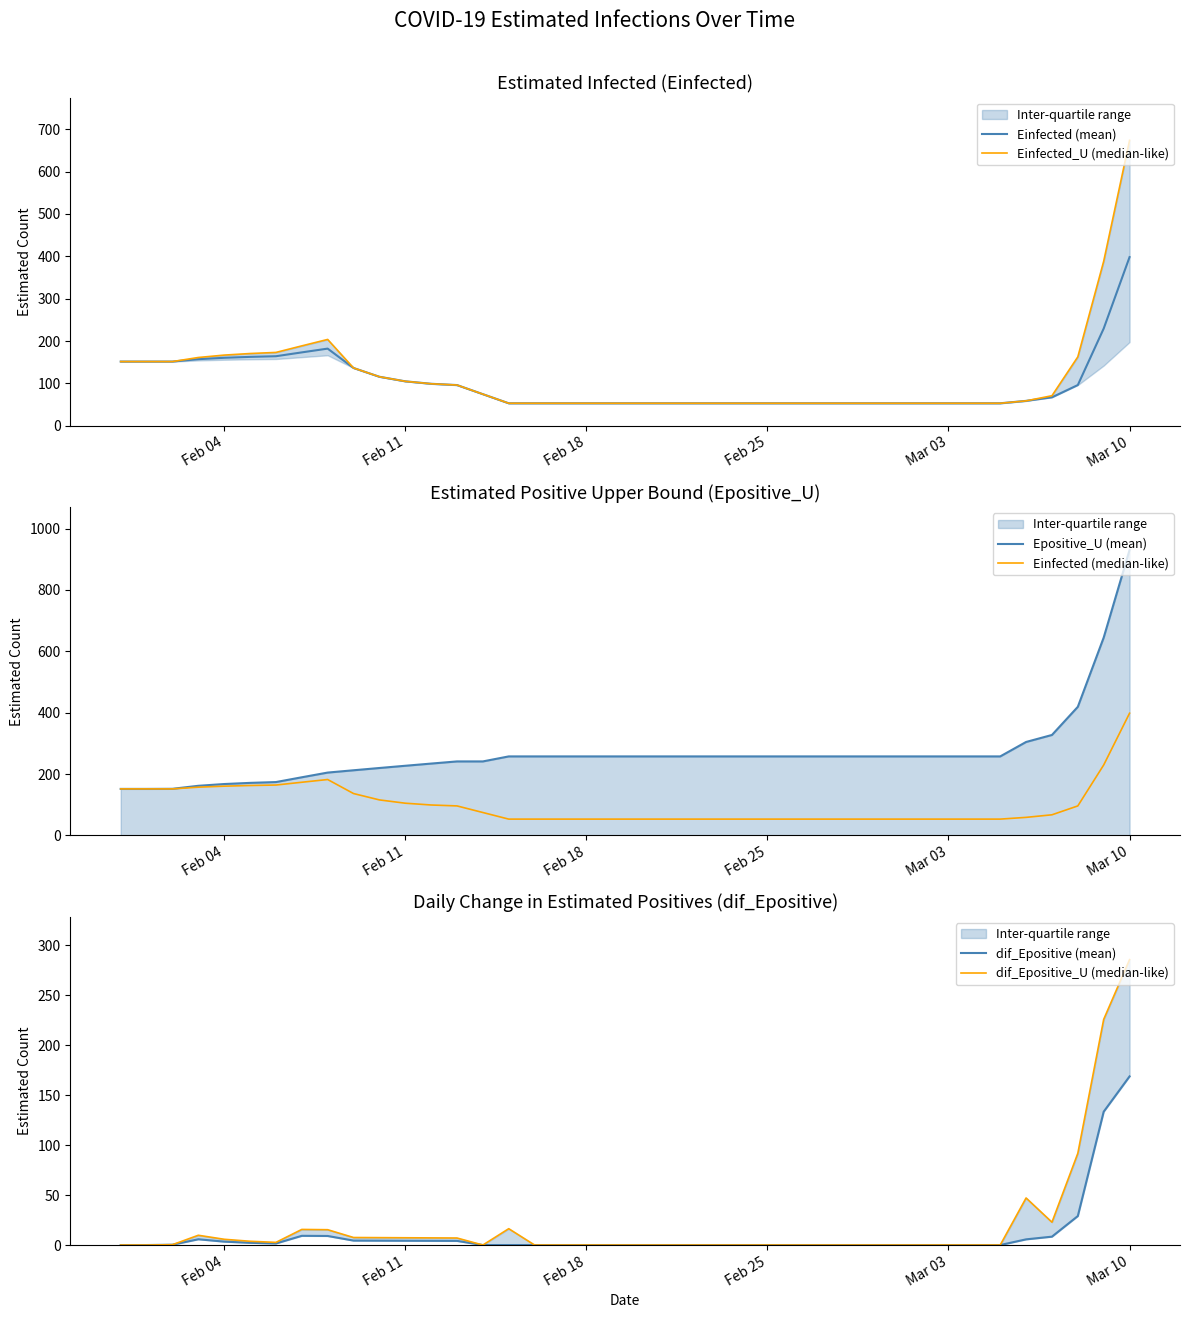

What is the lowest value of the Einfected (mean) series?

53.1